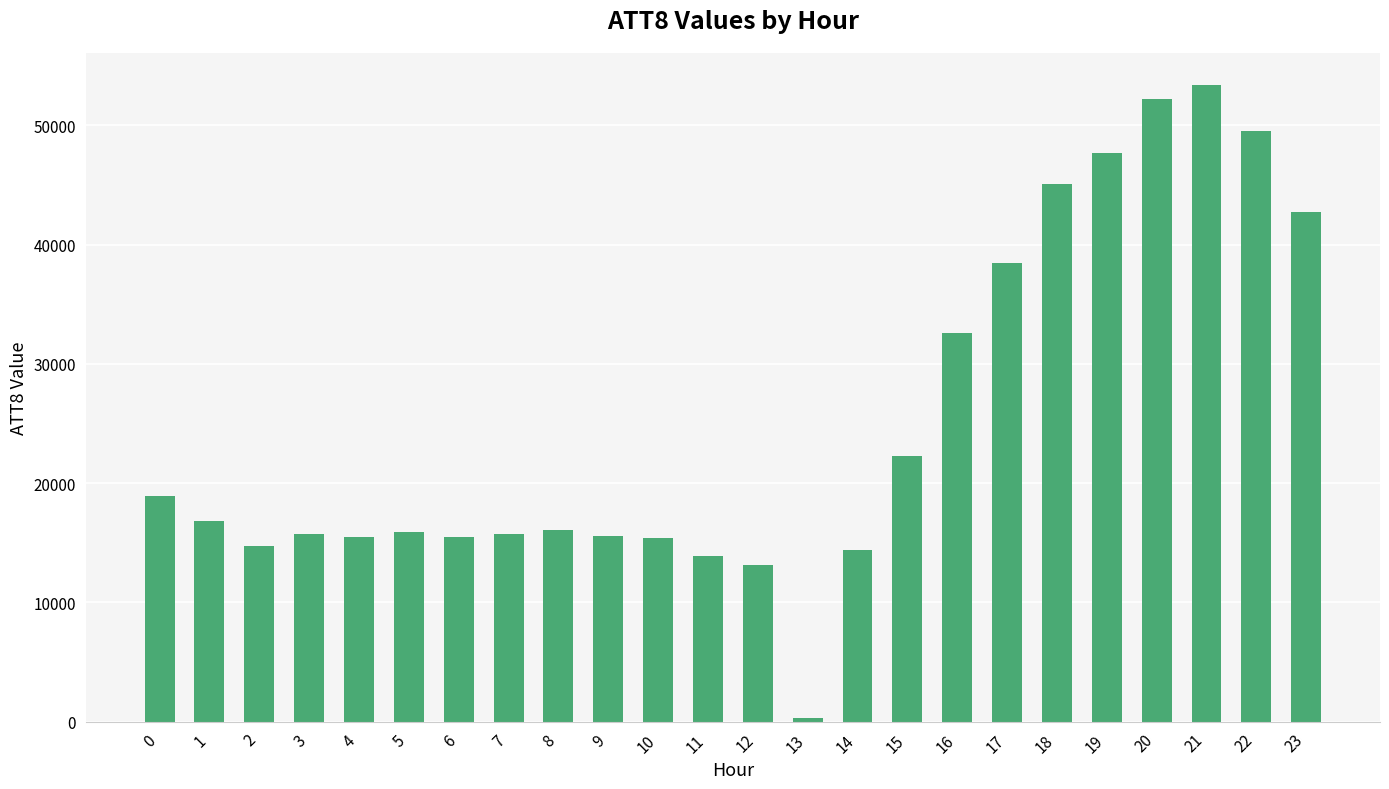

What is the change in value from 12 to 18?

+32000